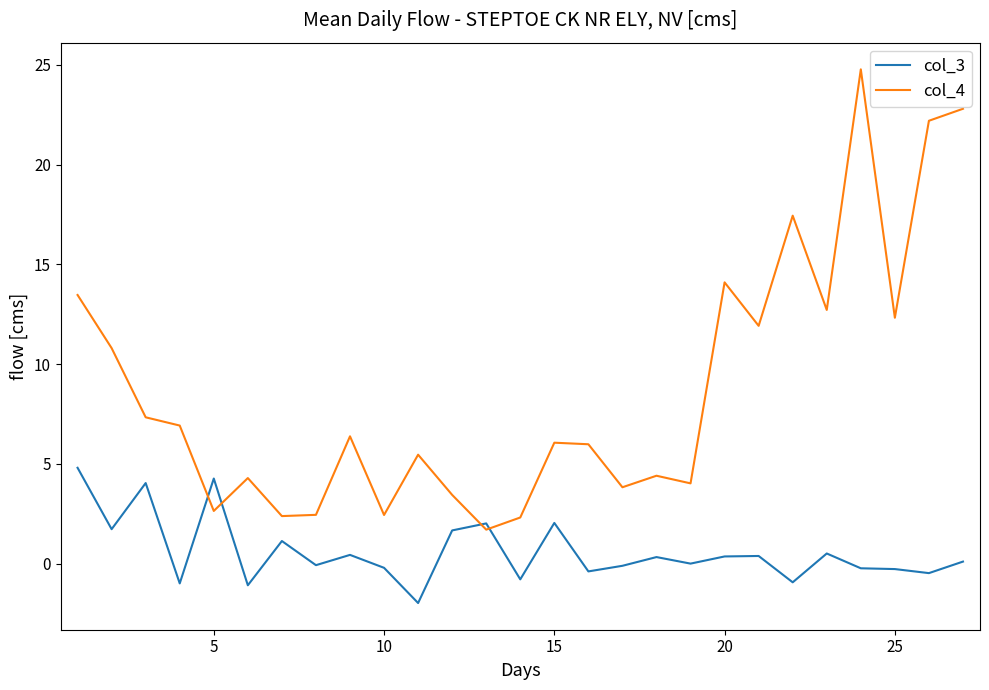

Rank the series by their average value, from highest to lowest.

col_4, col_3